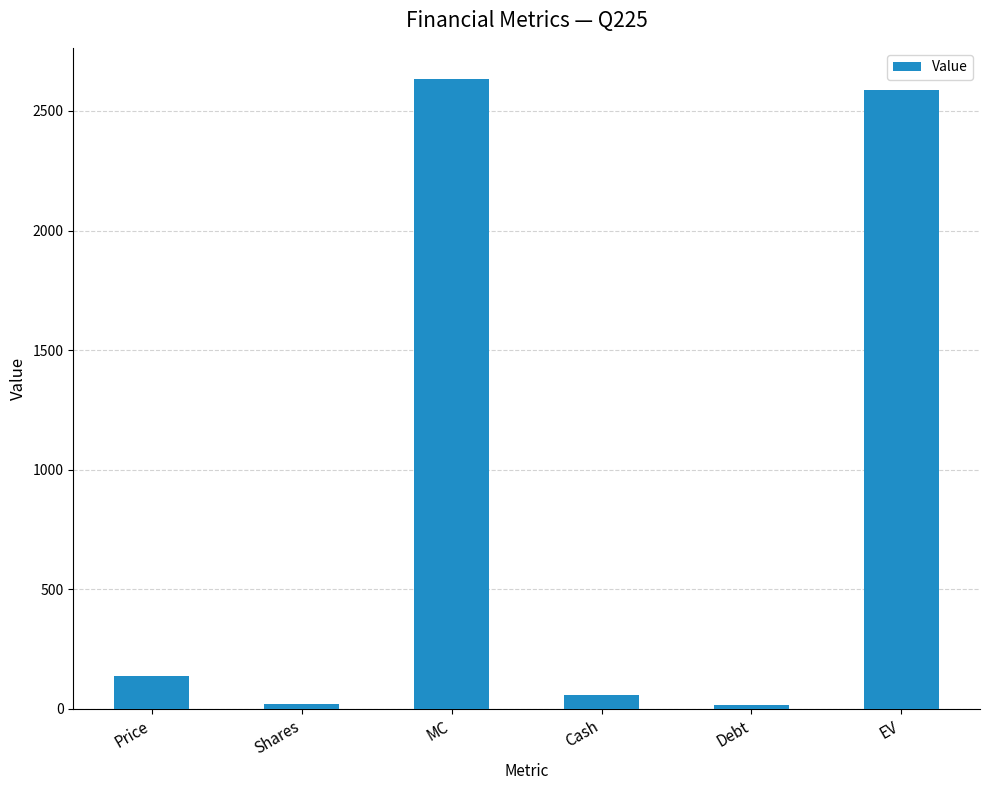

What is the difference between the maximum and minimum values?

2616.6